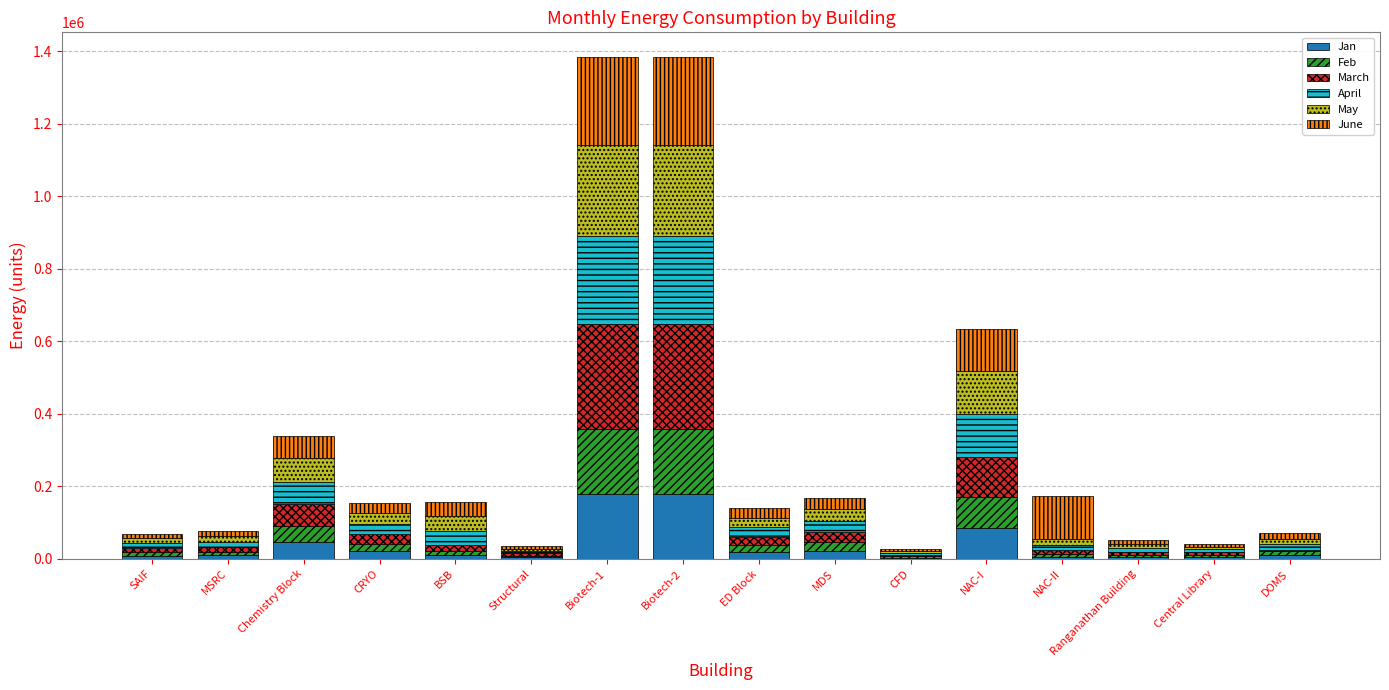

Read the Jan value at Chemistry Block.

45899.2